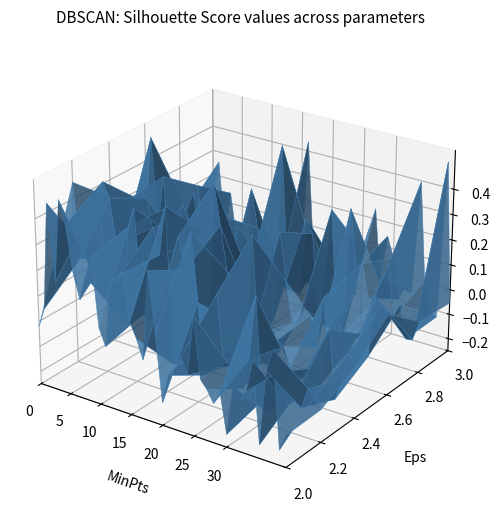

How many lines are shown in the chart?

6